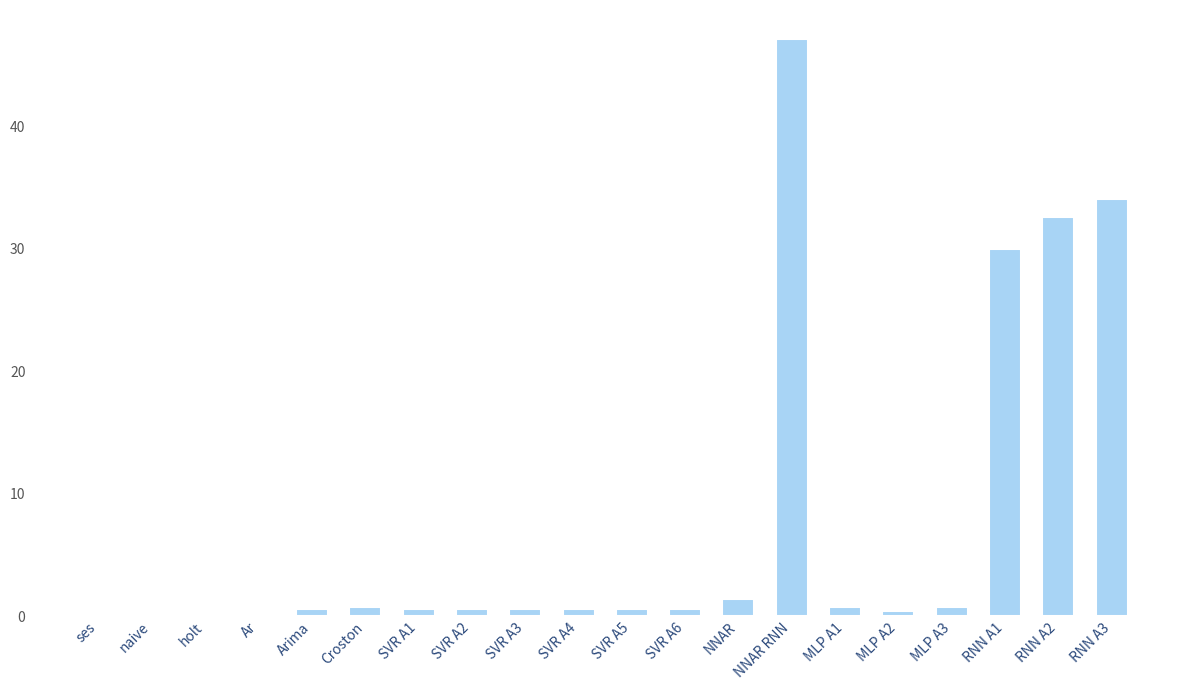

What is the sum of all values?

152.1